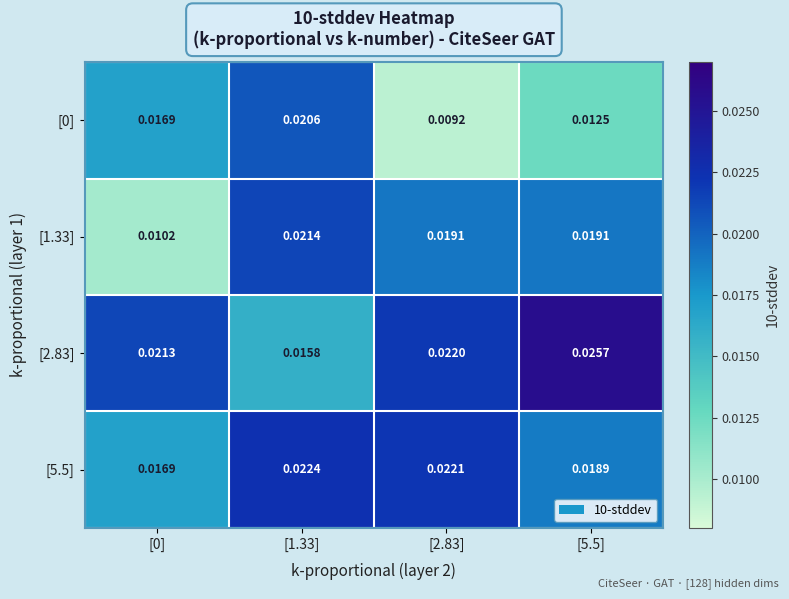

Is the value of [2.83] at [0] greater than the value of [1.33] at [2.83]?

Yes